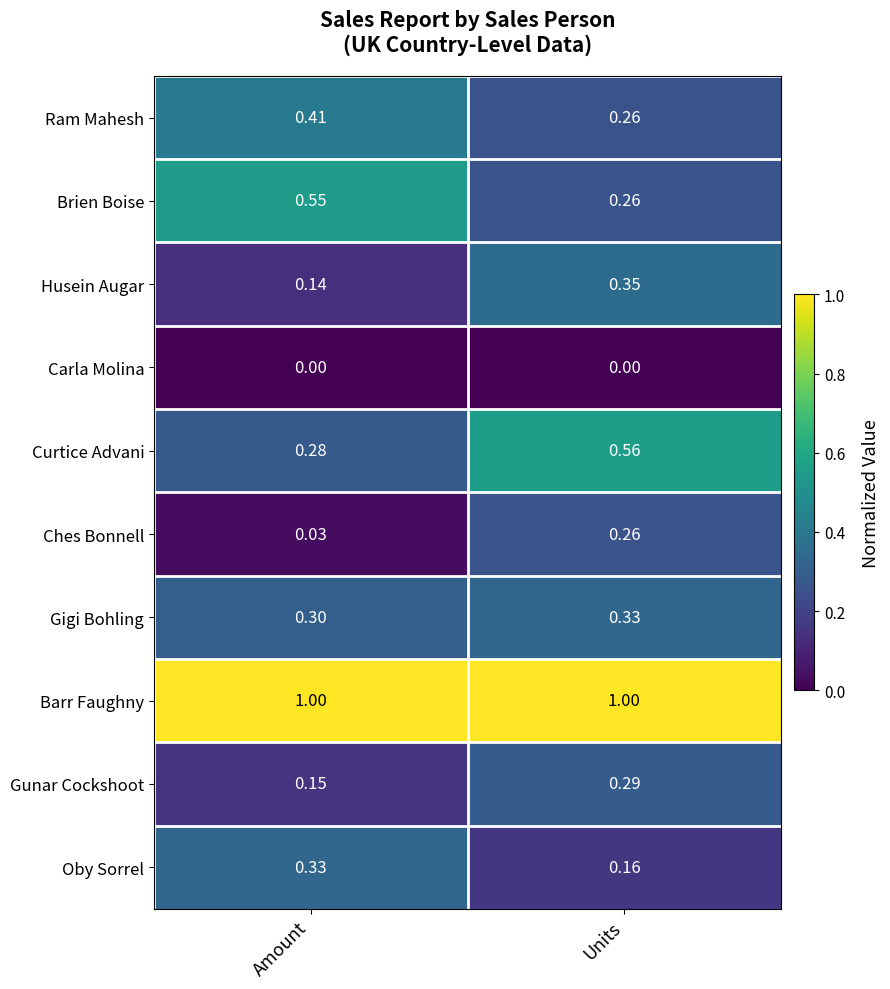

At which category is the sum across all series the highest?

Units